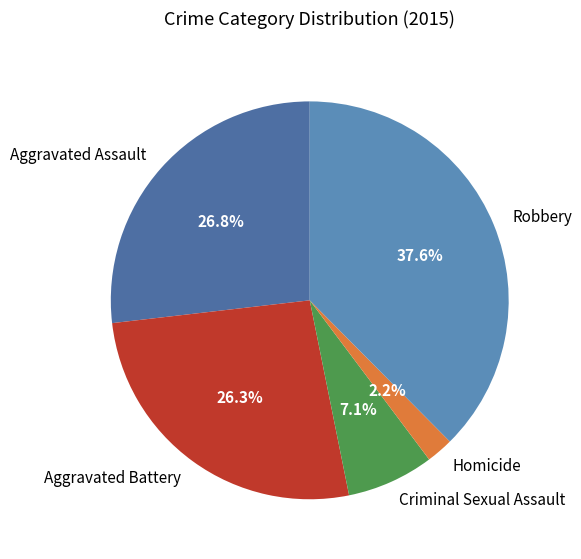

To the nearest percent, what is the difference between the largest and smallest slice percentages?

35%